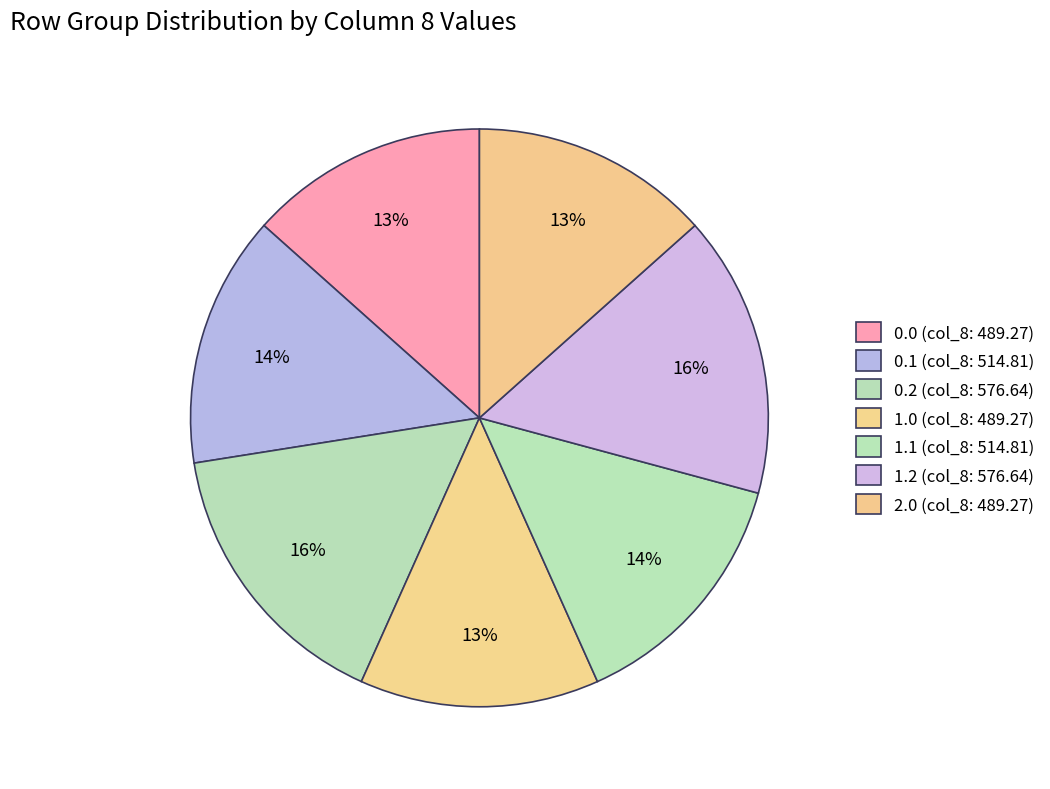

Count the number of slices in the pie.

7